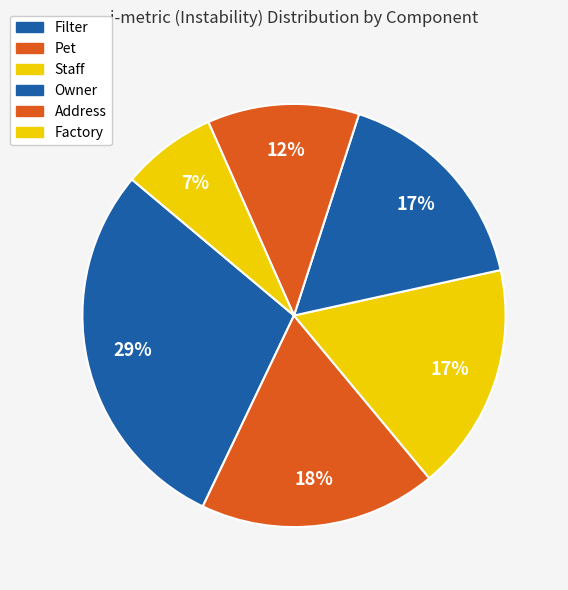

What portion of the pie excludes Owner?

83.4%